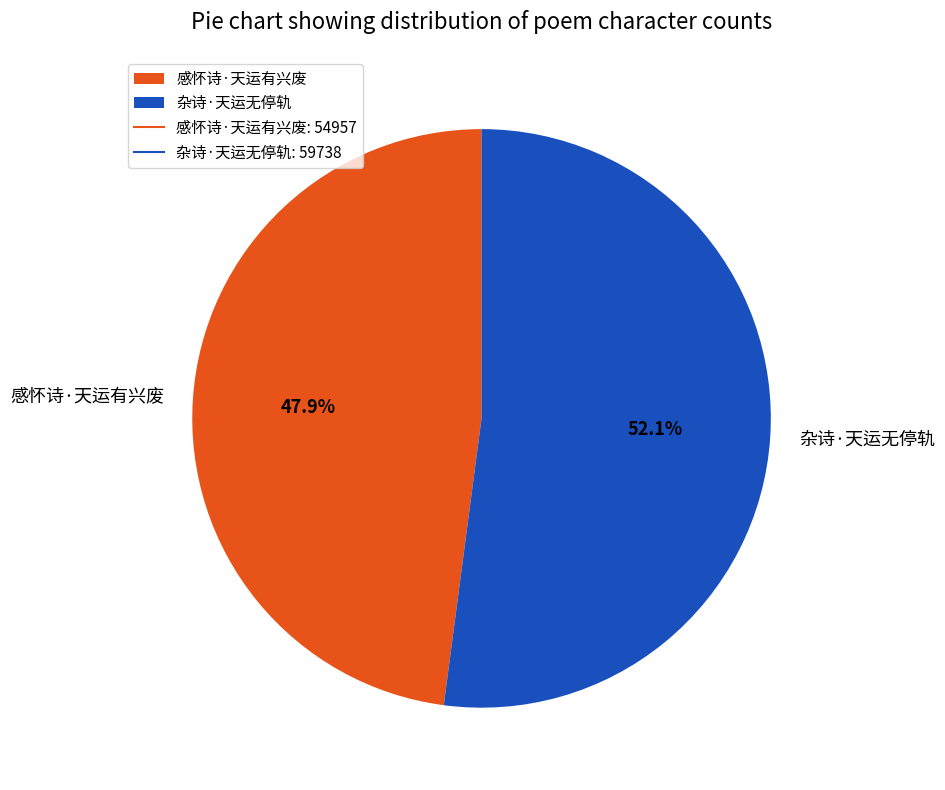

Is the sum of 感怀诗·天运有兴废 and 杂诗·天运无停轨 greater than half?

Yes